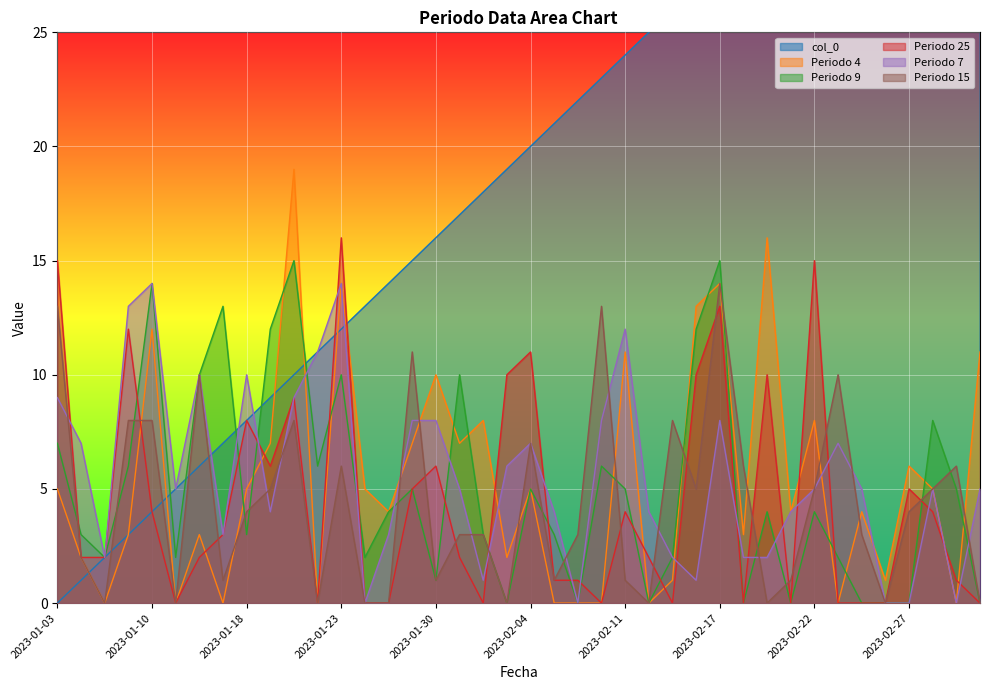

What are all the series names shown in the legend?

col_0, Periodo 4, Periodo 9, Periodo 25, Periodo 7, Periodo 15